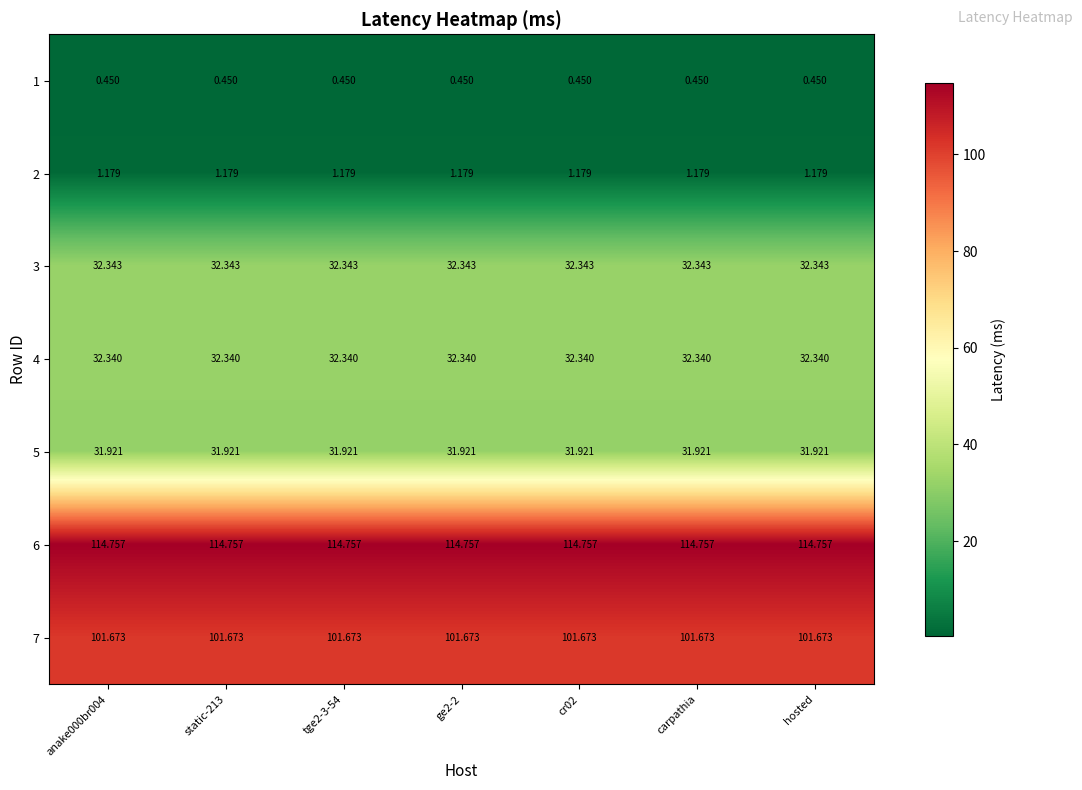

How many data points does each series have?

7